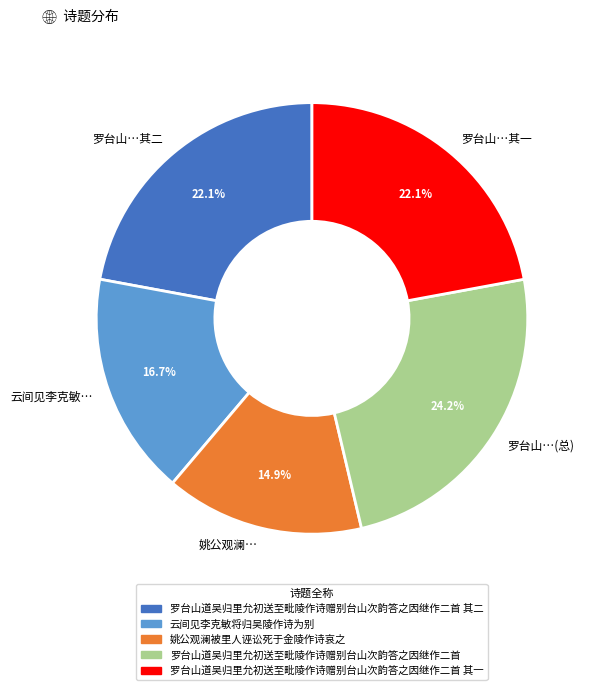

Which slice is the largest?

罗台山…(总)